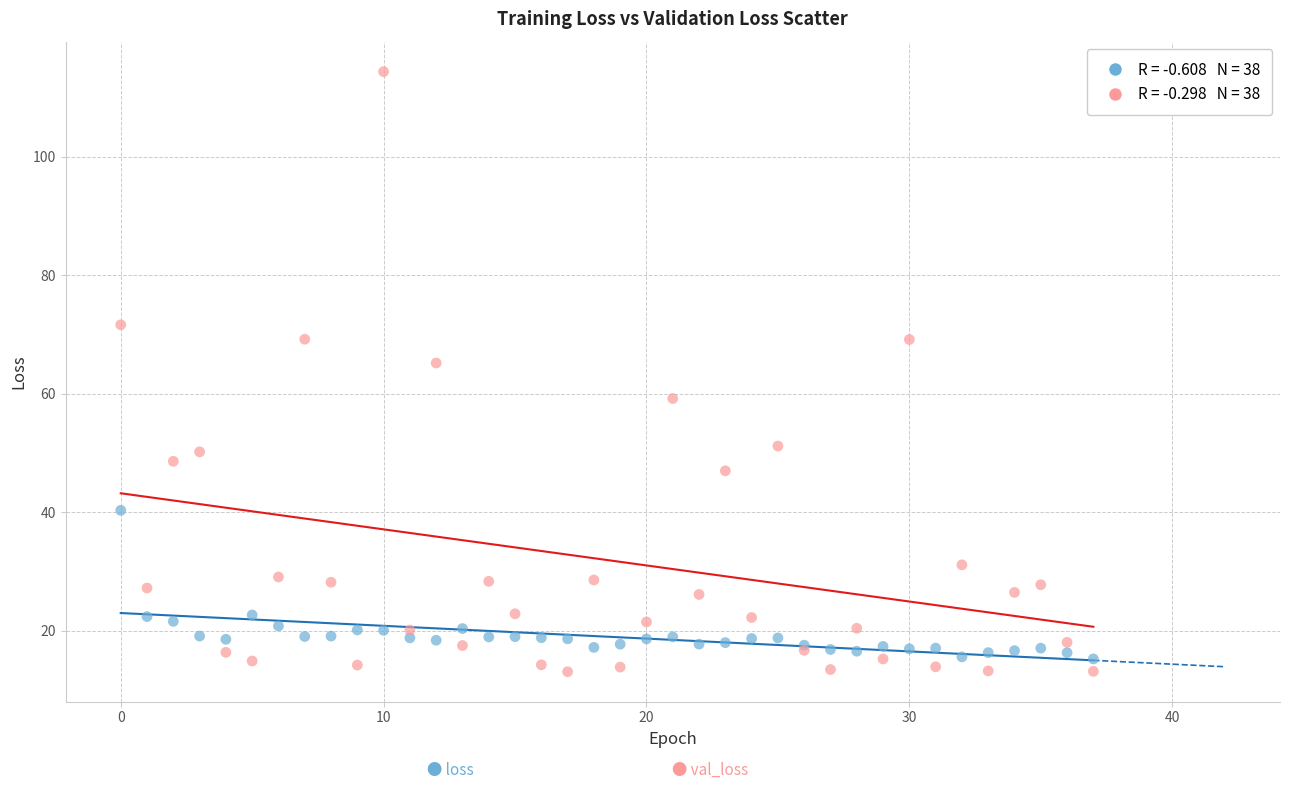

Across all series, what Y value is closest to 63?

65.2